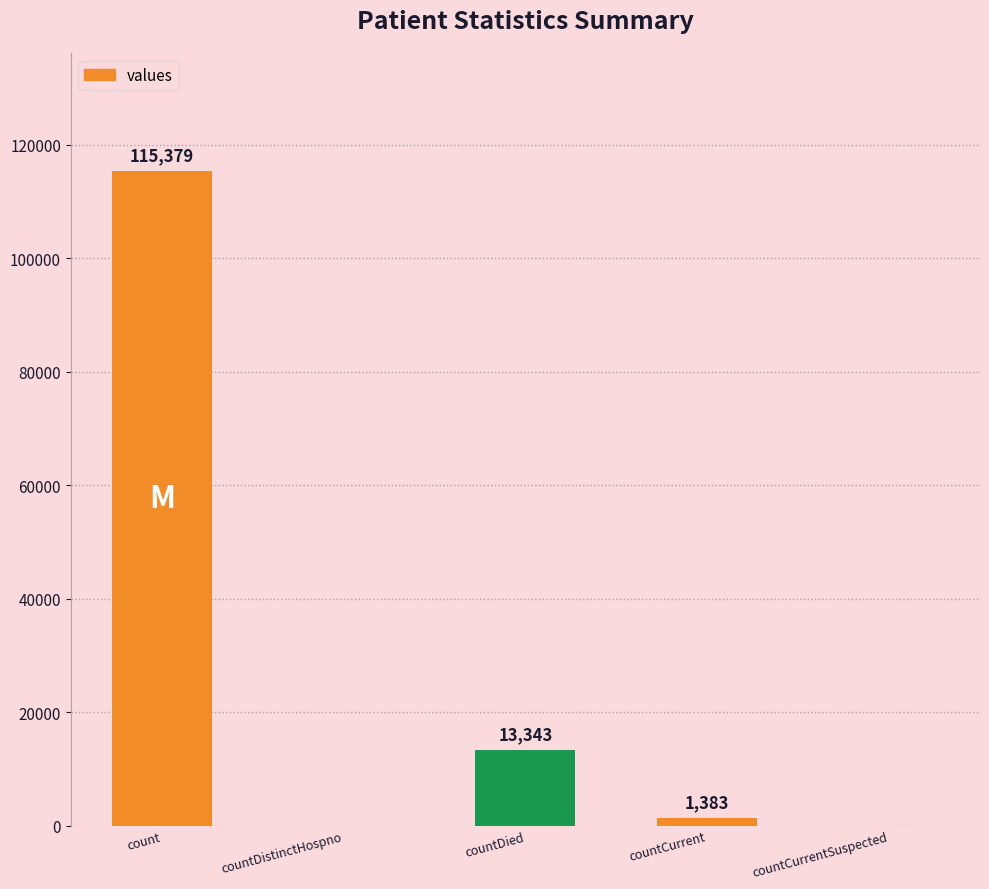

Count the number of categories in the chart.

5